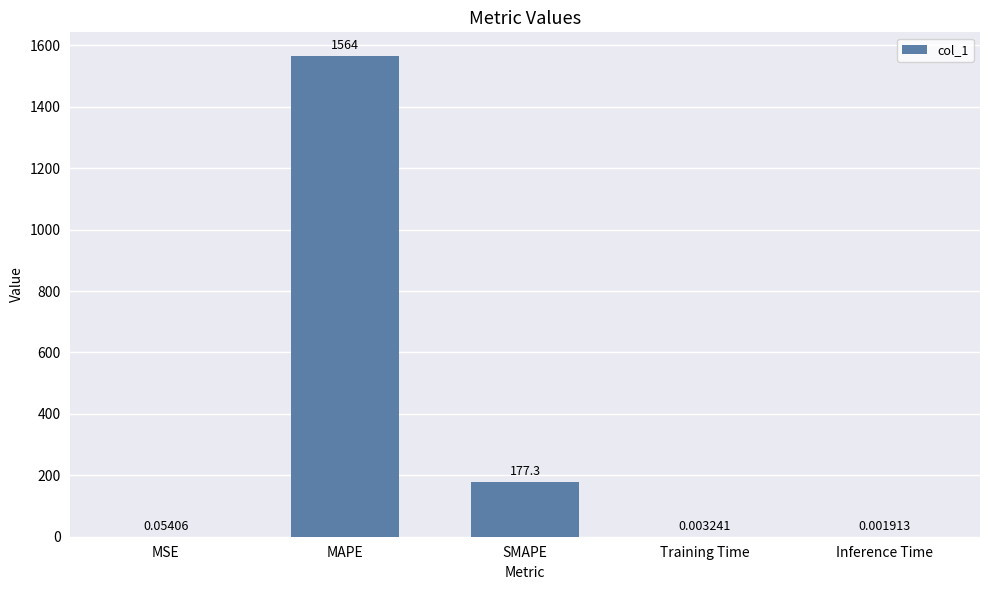

Where is the data nearest to the value 782?

SMAPE